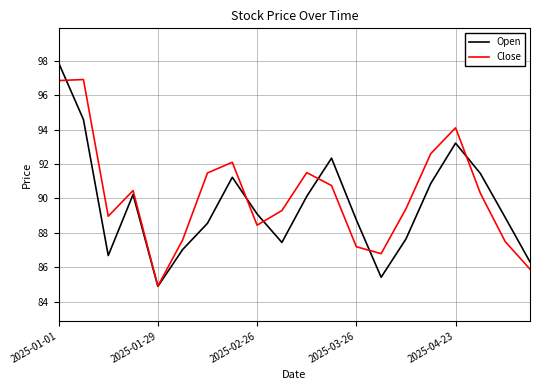

List the series in order of their peak value, highest first.

Open, Close